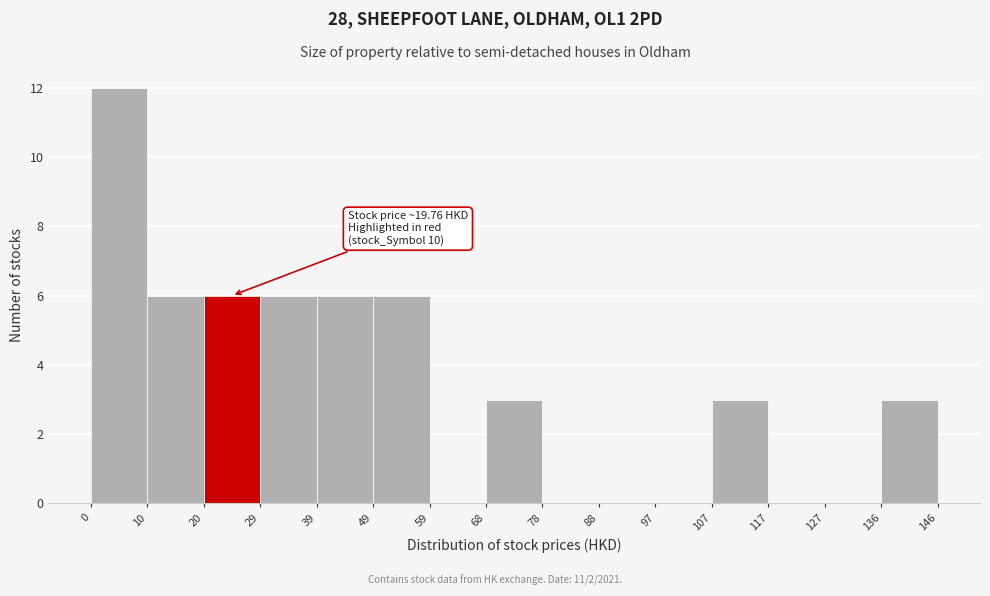

Over which range of the x-axis is the bar tallest?

0 to 10